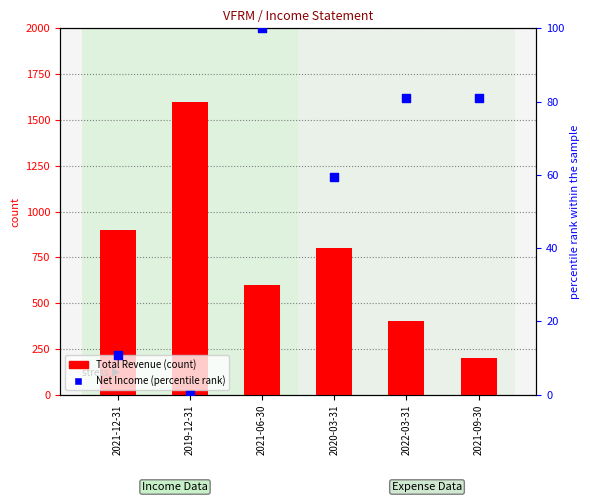

Is the value of Total Revenue at 2019-12-31 greater than the value of Net Income (rank) at 2021-06-30?

Yes